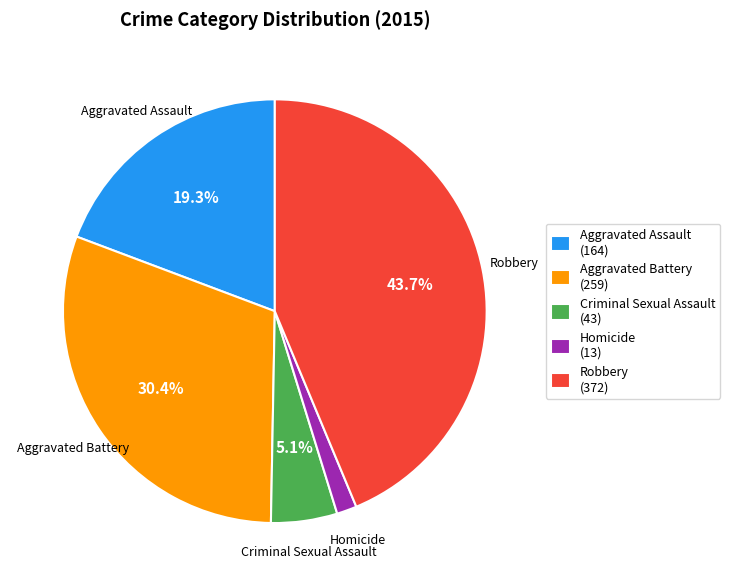

Which slice is the smallest?

Homicide